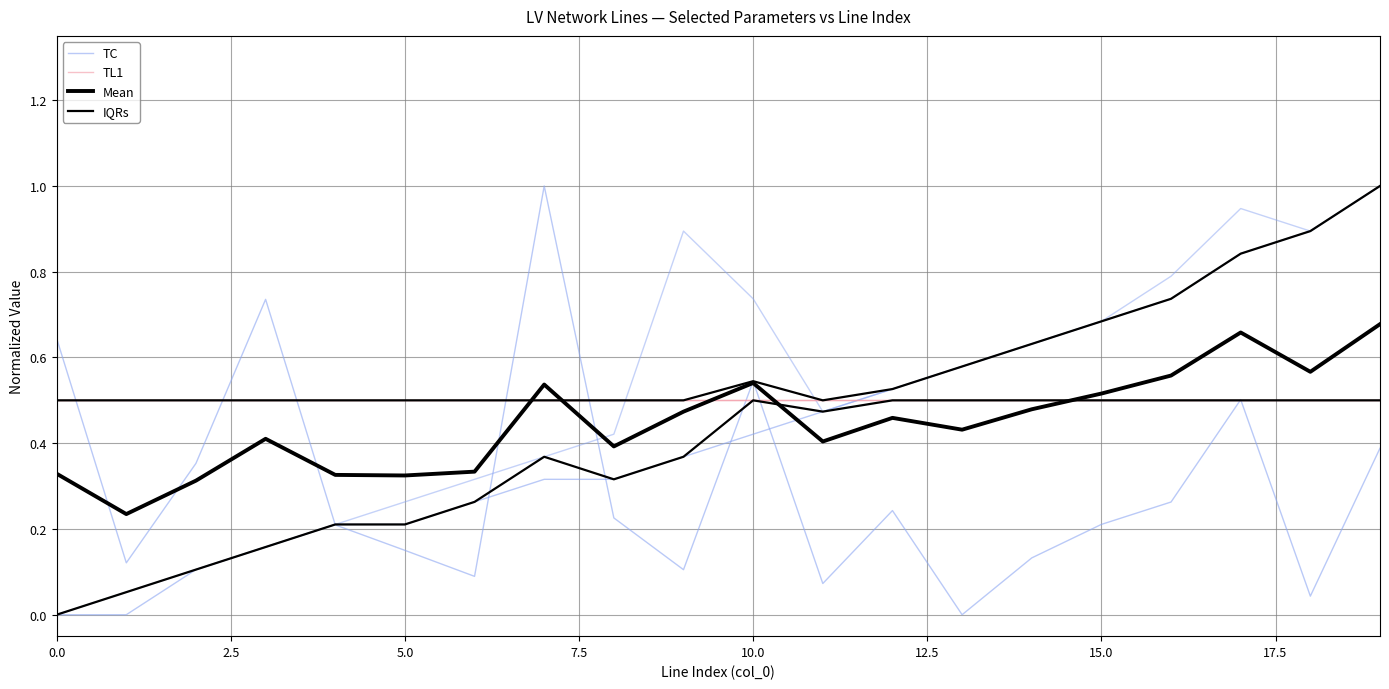

What is the maximum value for TL1?

0.5